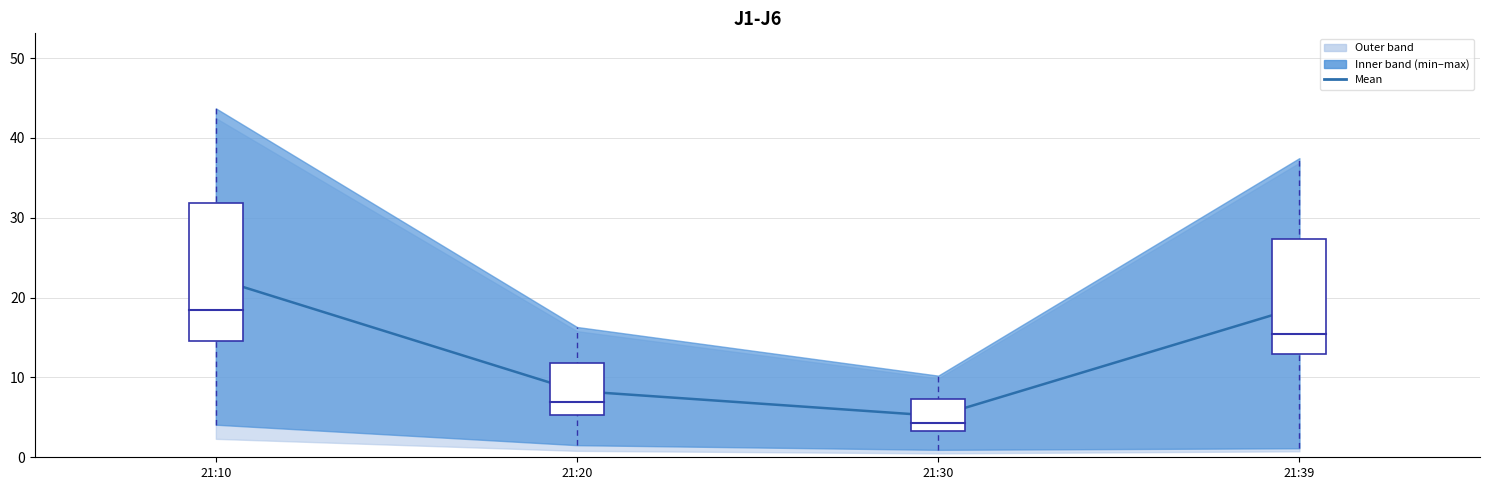

The value at 21:39 is 8.8. True or false?

False